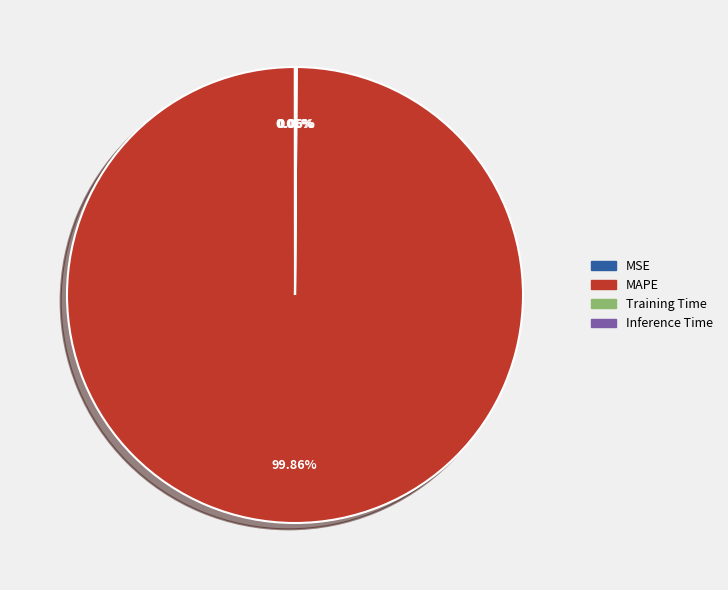

What is the largest slice in the pie chart?

MAPE